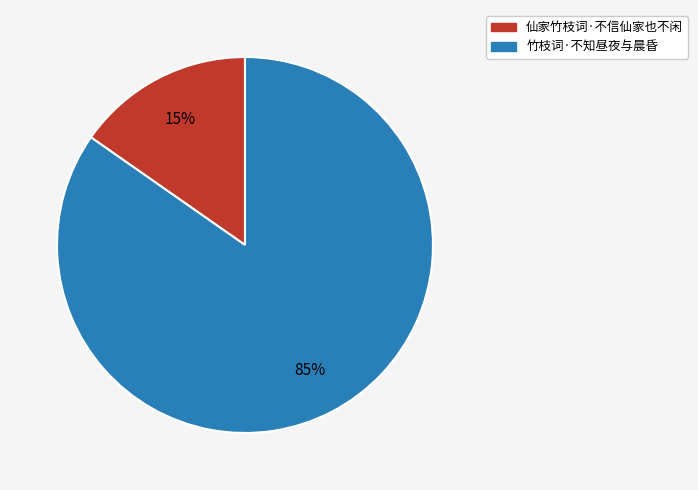

To the nearest percent, what is the combined percentage of 仙家竹枝词·不信仙家也不闲 and 竹枝词·不知昼夜与晨昏?

100%